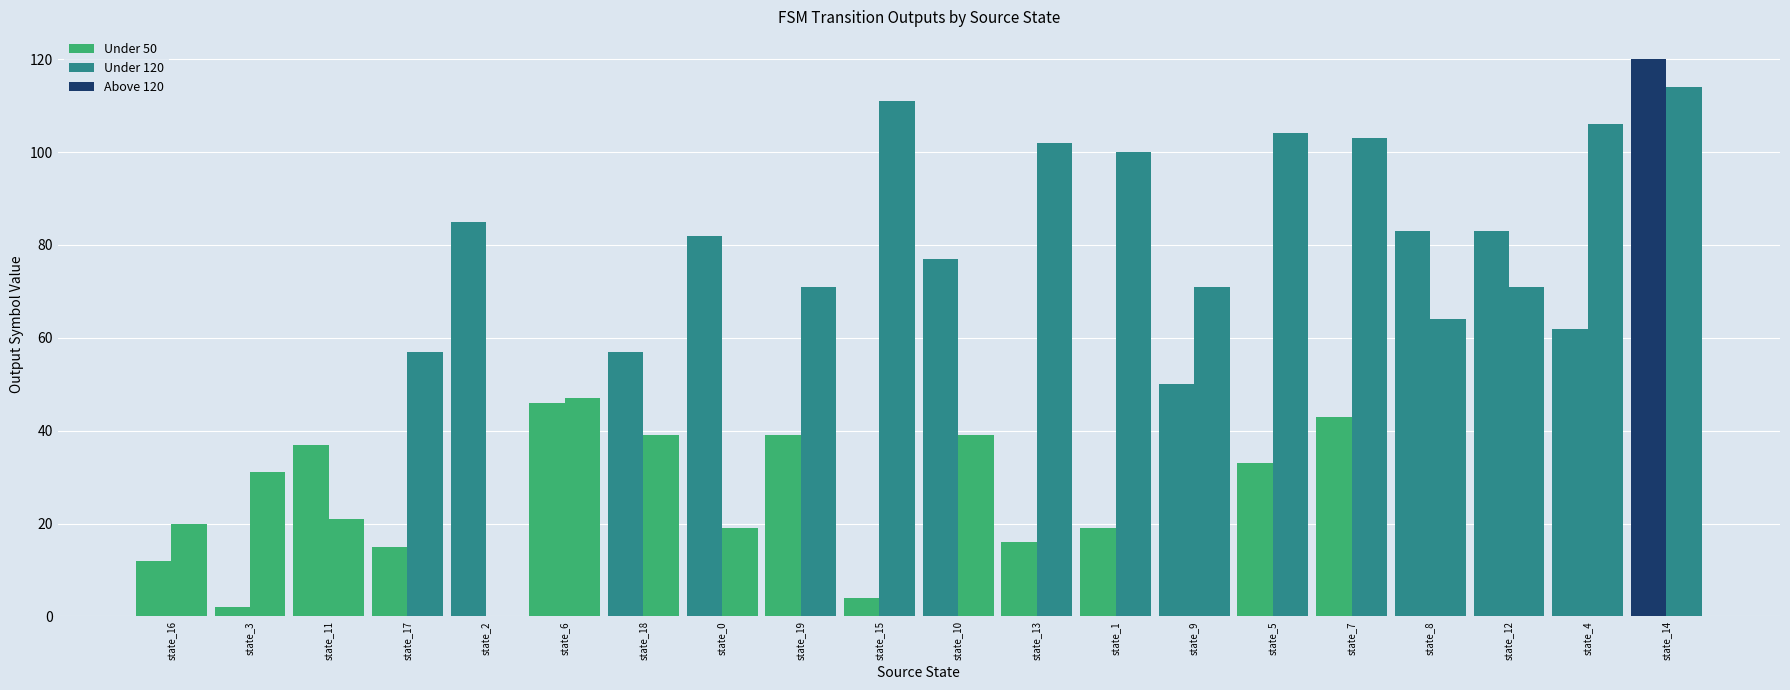

How many distinct data groups are displayed?

2